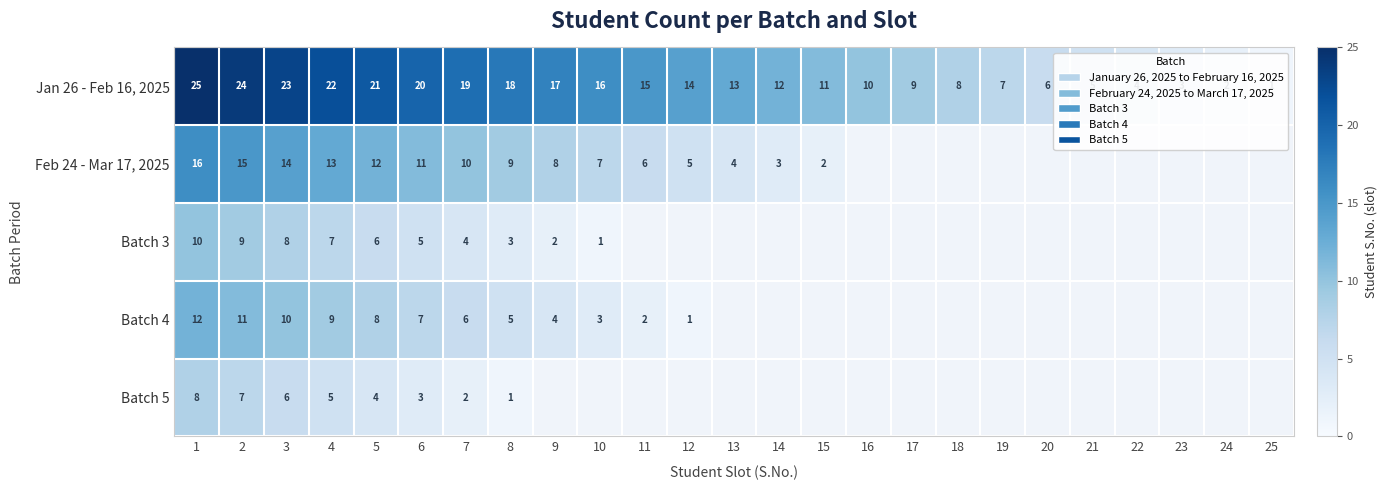

What is the difference between the highest and lowest values at 6?

17